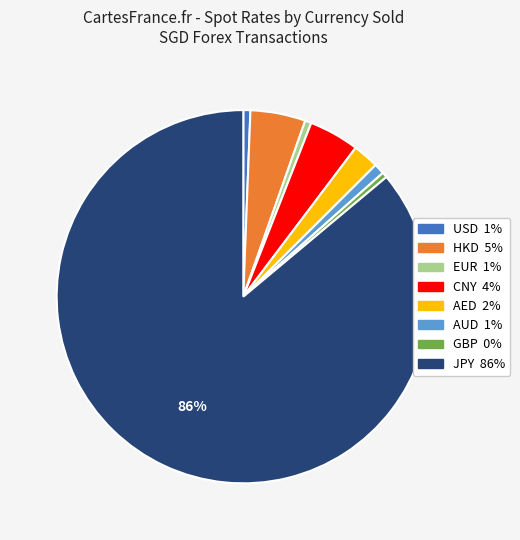

What percentage is the AUD slice, to the nearest percent?

1%